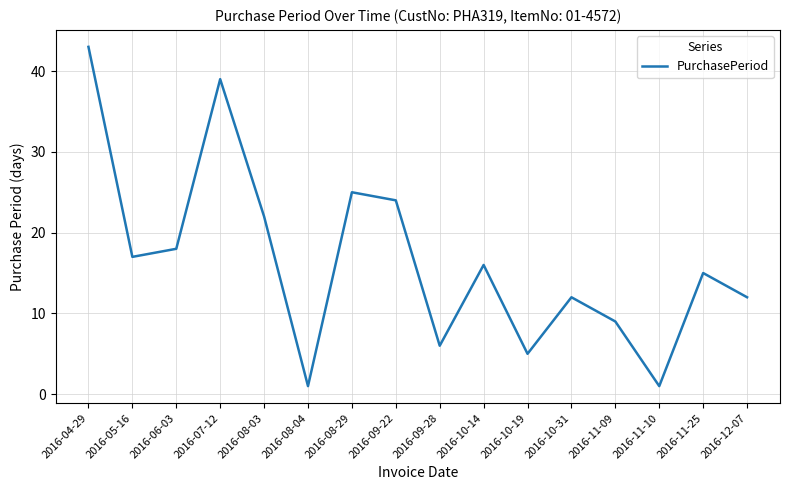

Between 2016-10-31 and 2016-07-12, which is larger?

2016-07-12